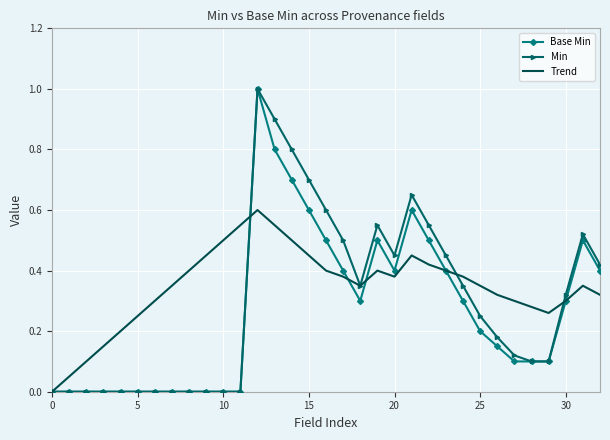

What is the greatest value displayed?

1.0